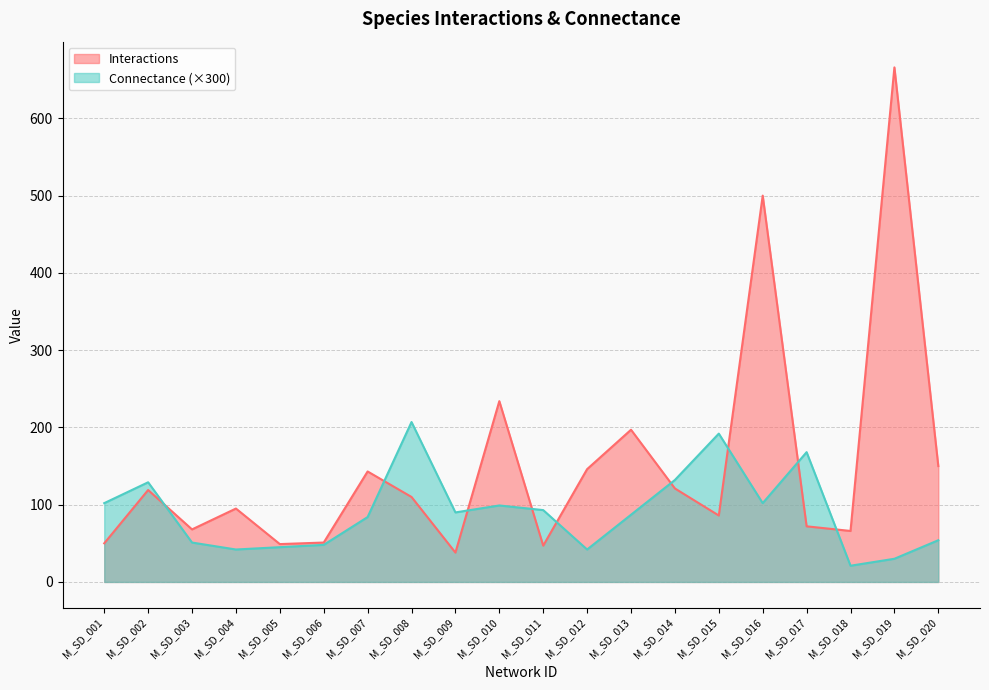

How many lines are shown in the chart?

2